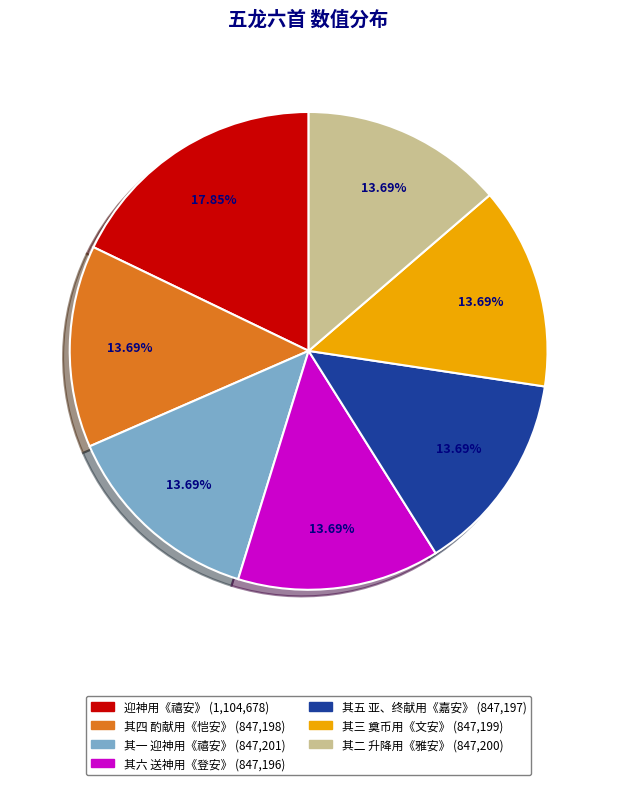

Is there a majority slice in this chart?

No